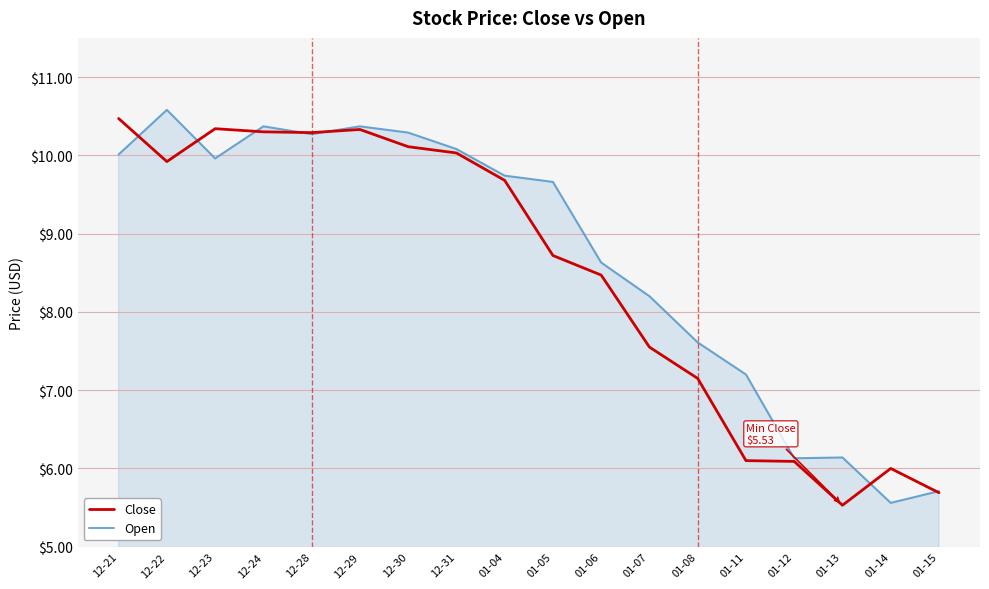

What is the difference between the highest and lowest values at 01-14?

0.4